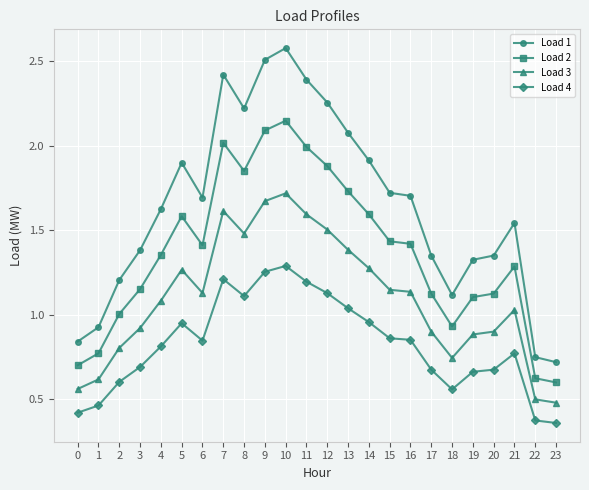

What is the sum of all Load 1 values?

39.5